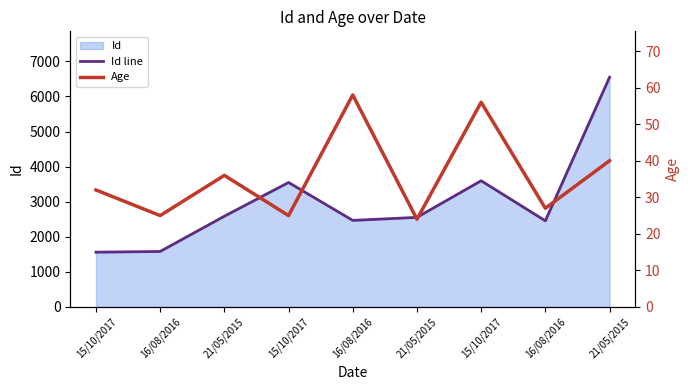

What is the highest value of the Age series?

58